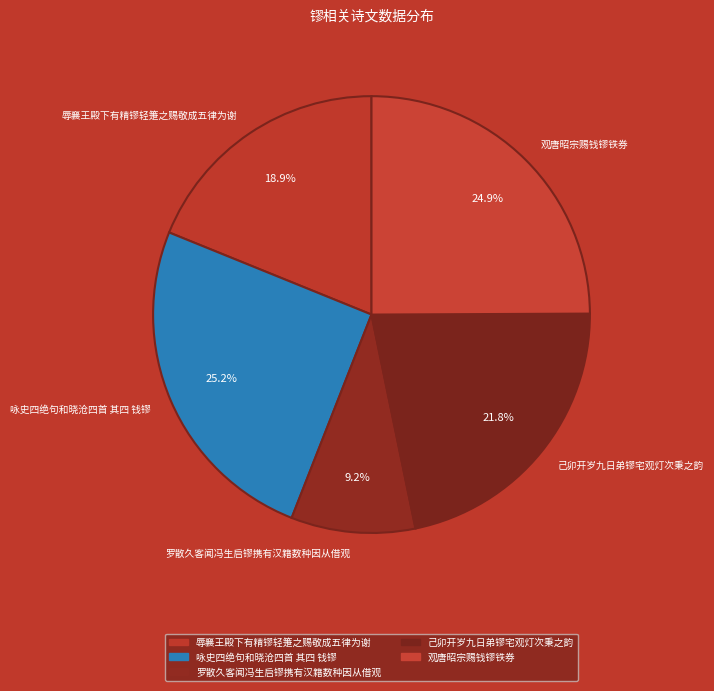

Which slice is the smallest?

罗散久客闻冯生启镠携有汉籍数种因从借观